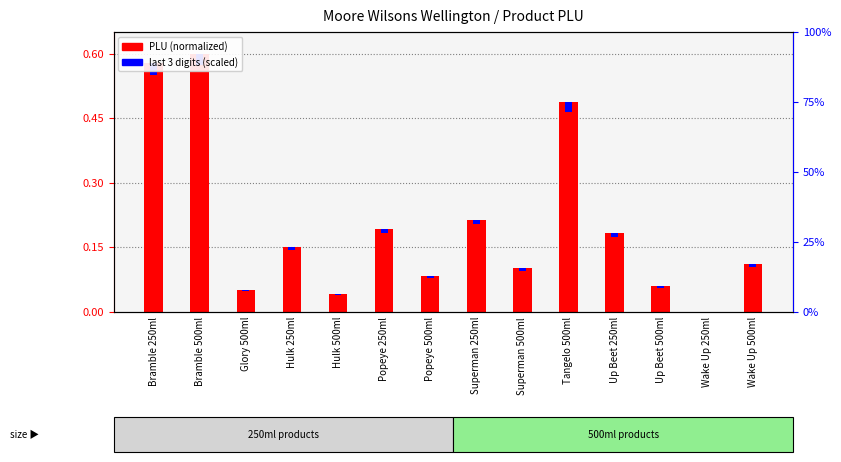

What are all the series names shown in the legend?

PLU (normalized), last 3 digits (scaled)